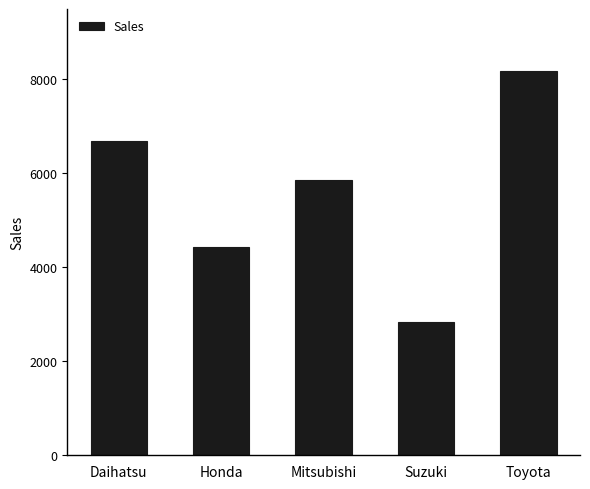

What is the label of the 4th bar from the left?

Suzuki